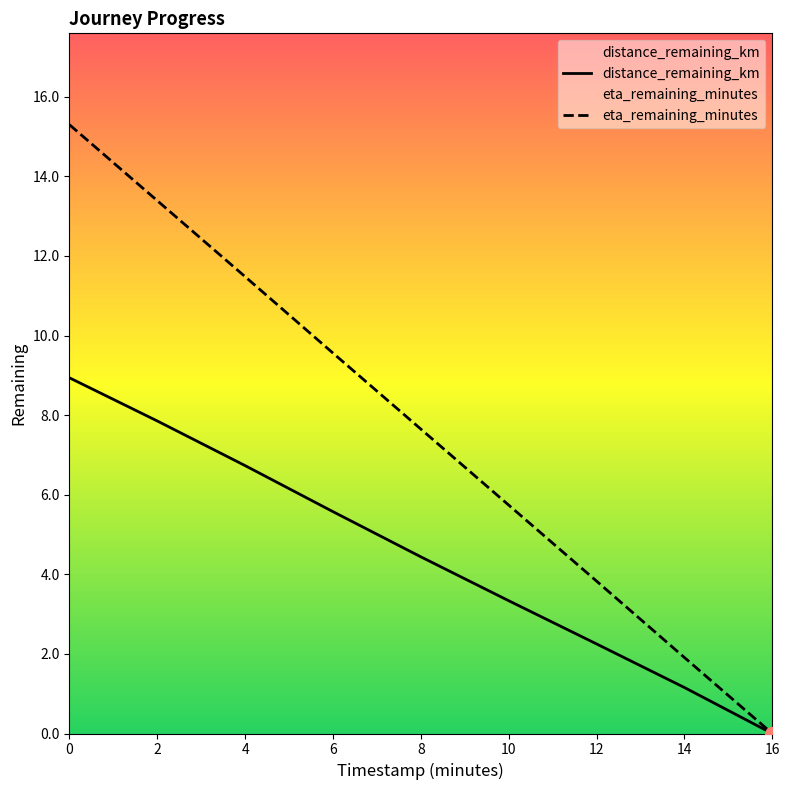

What is the total value across all series at 6?

15.1